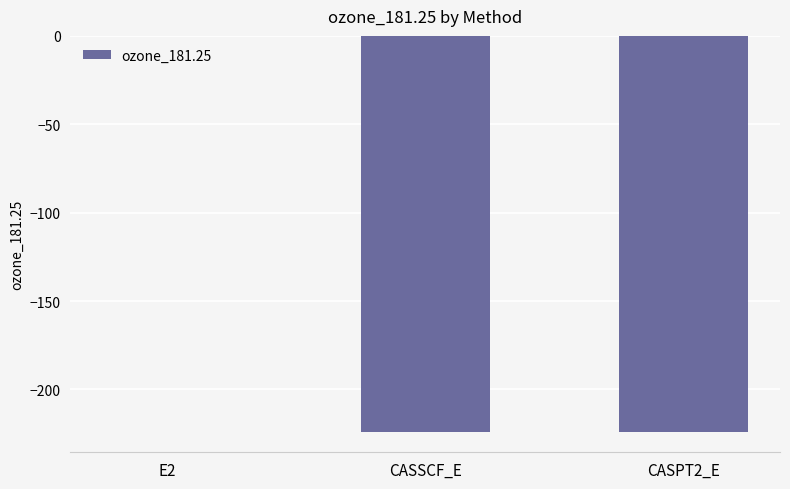

What is the average value?

-149.6